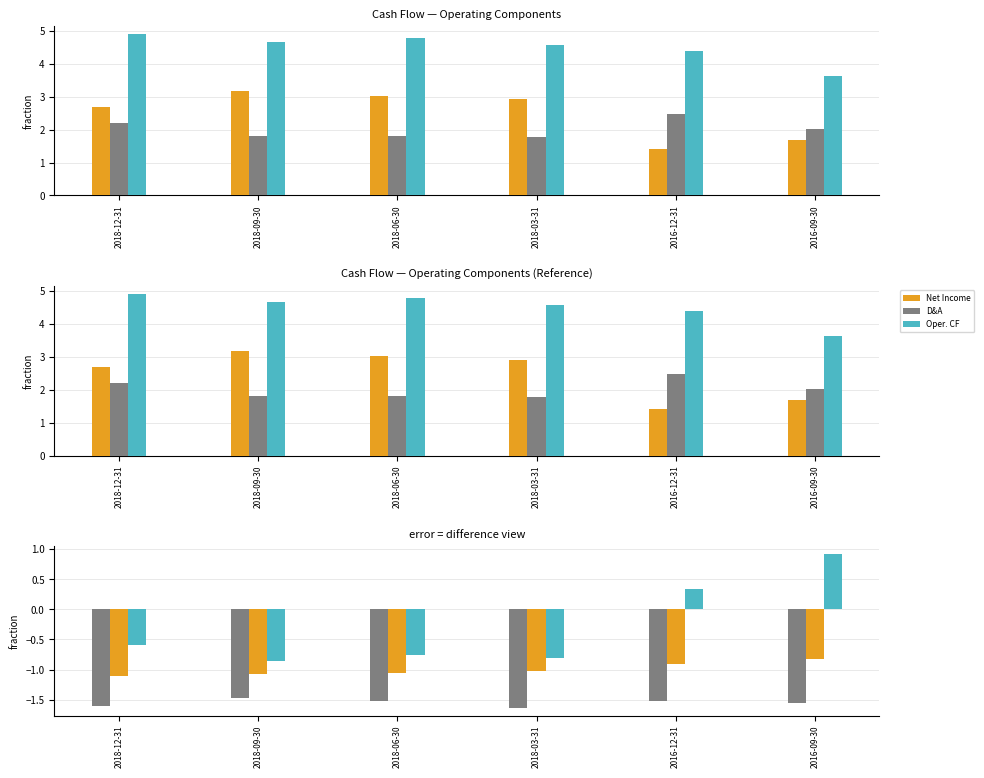

How many categories are shown in the chart?

6